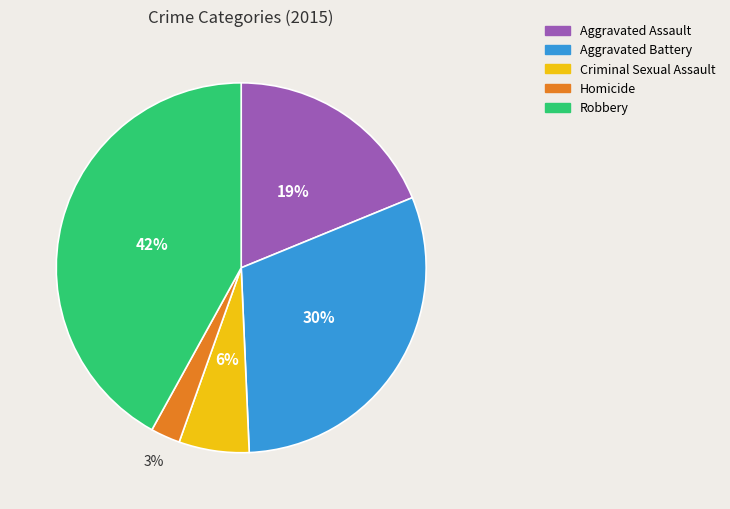

How many slices are in this pie chart?

5